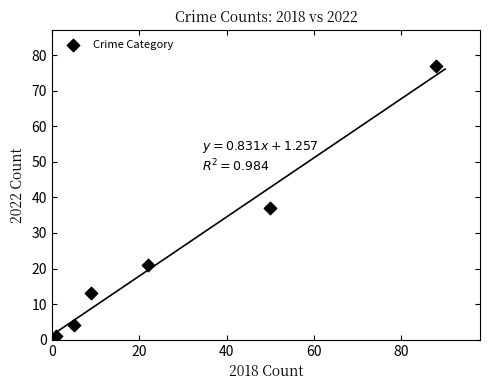

What is the range of X values (max minus min)?

87